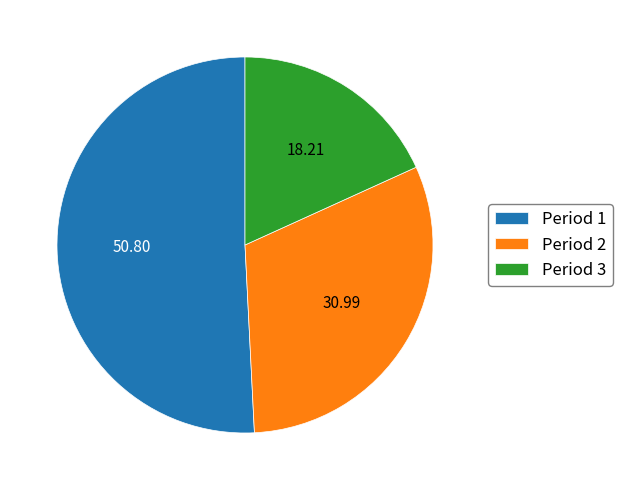

Which has a higher value, Period 3 or Period 2?

Period 2